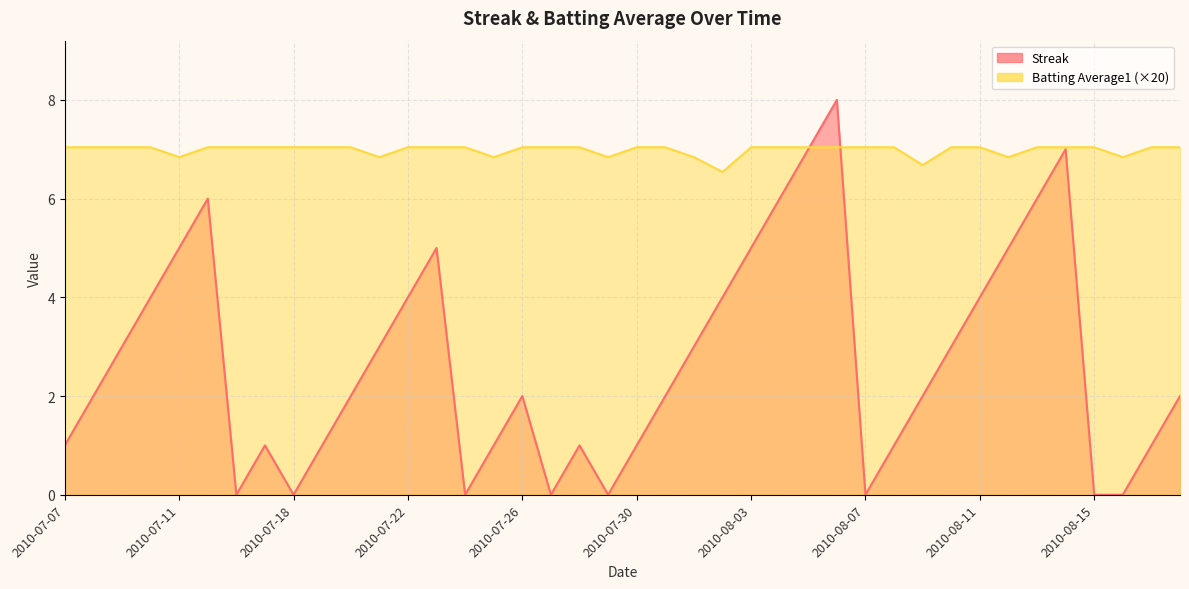

List the series in order of their overall mean, highest first.

Batting Average1, Streak